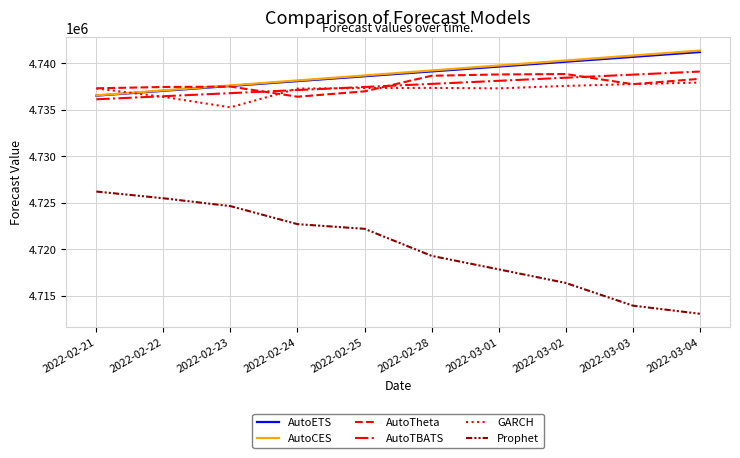

True or false: Prophet and AutoTBATS intersect in this chart.

False